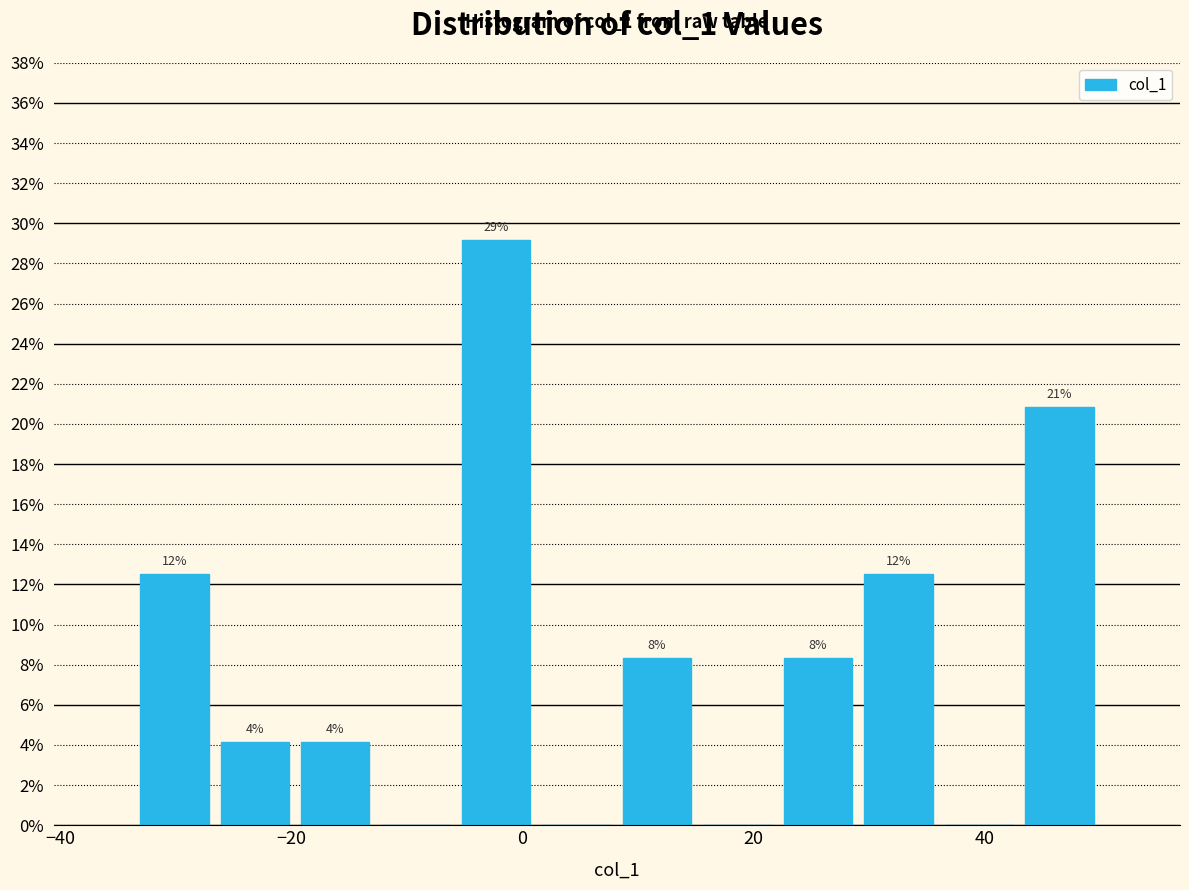

Read against the x-axis, roughly where is the centre of the tallest bar?

-2